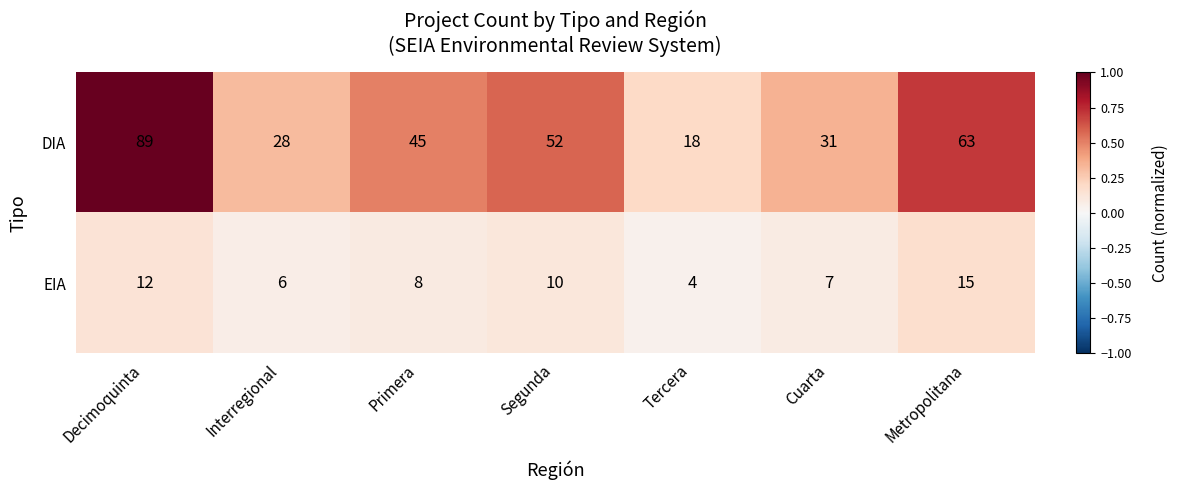

What is the smallest value displayed?

4